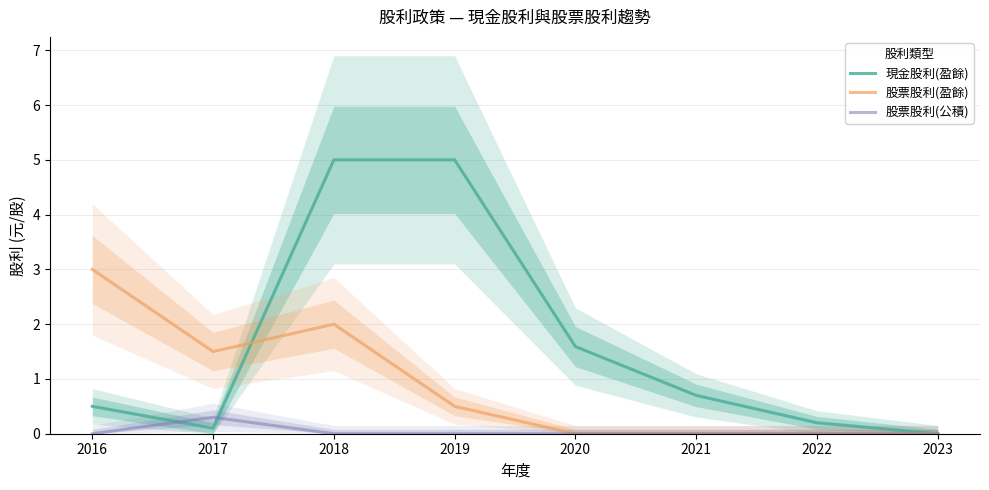

What is the difference between the highest and lowest values at 2020?

1.6